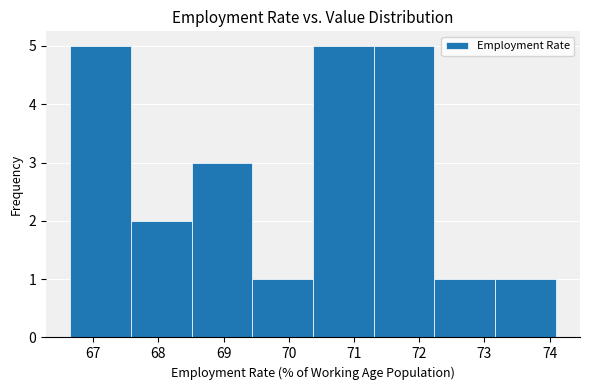

Reading left to right, list every bar in this chart as the range it spans on the x-axis followed by its height. Neither the bar edges nor the heights are printed on the chart, so give them approximately, as read against the axes.

66.6 to 67.6: 5
67.6 to 68.5: 2
68.5 to 69.4: 3
69.4 to 70.4: 1
70.4 to 71.3: 5
71.3 to 72.2: 5
72.2 to 73.2: 1
73.2 to 74.1: 1